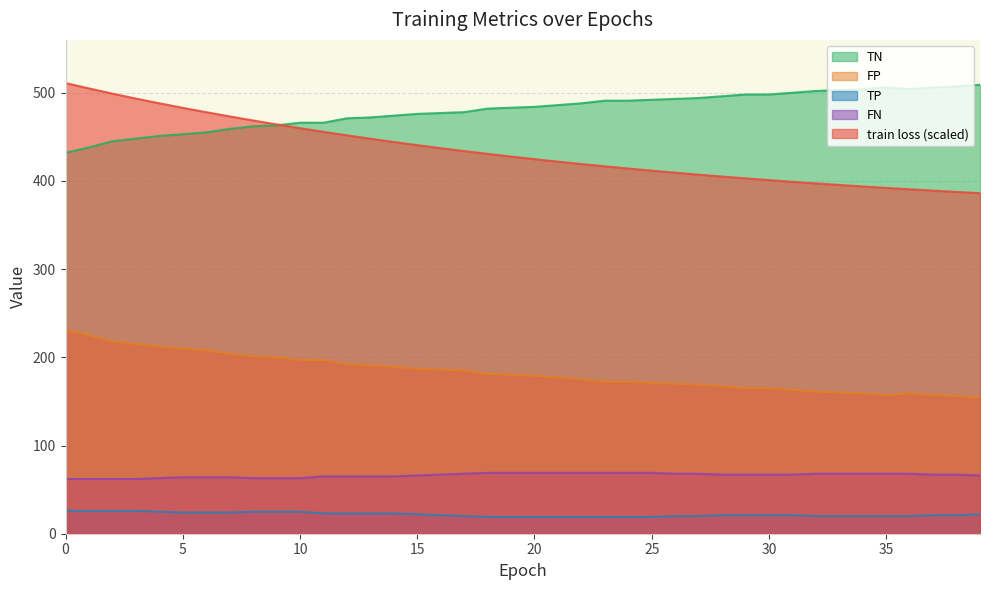

Which series has the widest spread of values?

train loss (scaled)